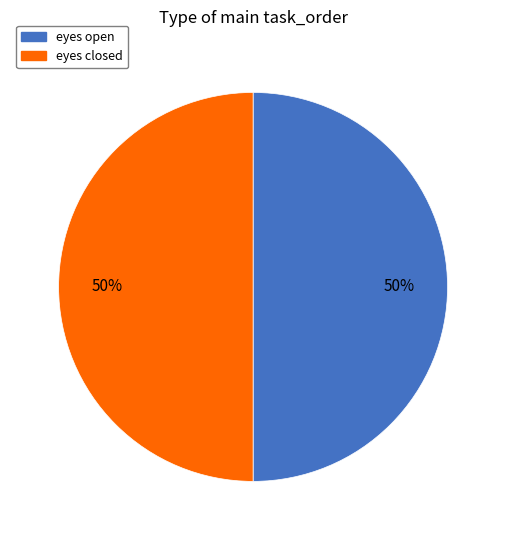

What percentage is the eyes closed slice, to the nearest percent?

50%